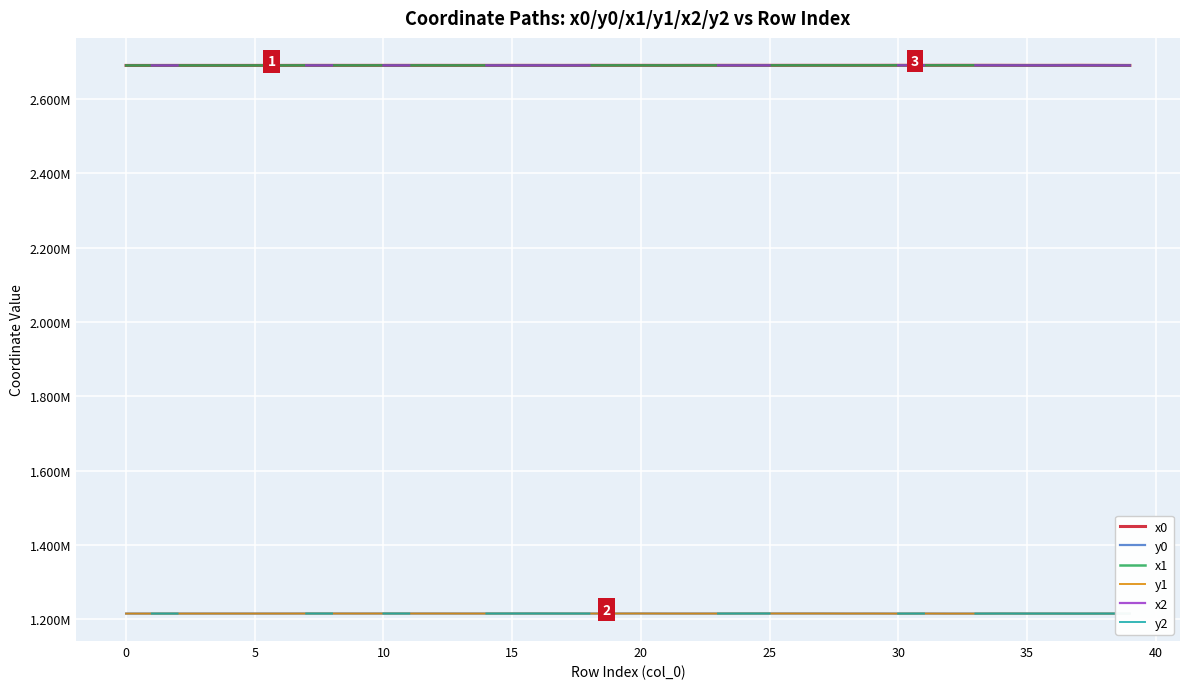

Which series has the largest total across all categories?

x1